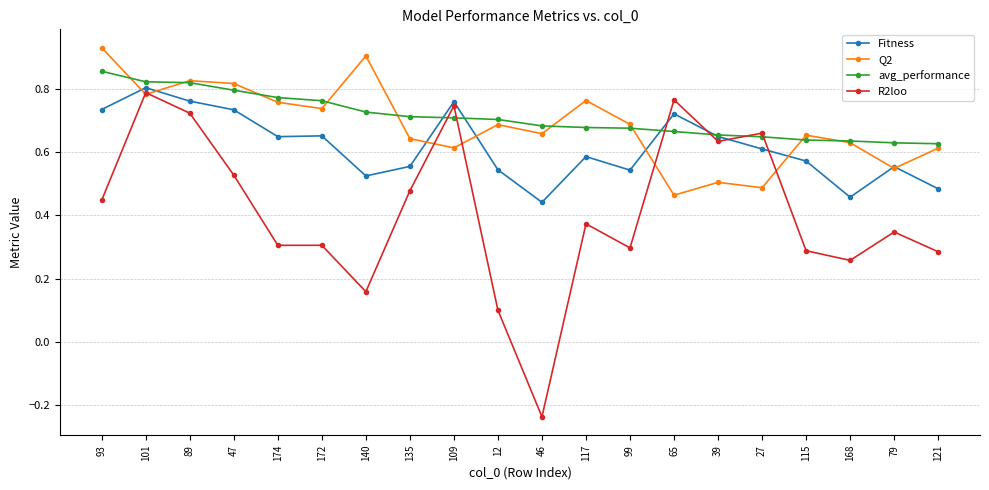

At which label is R2loo closest to 0?

12